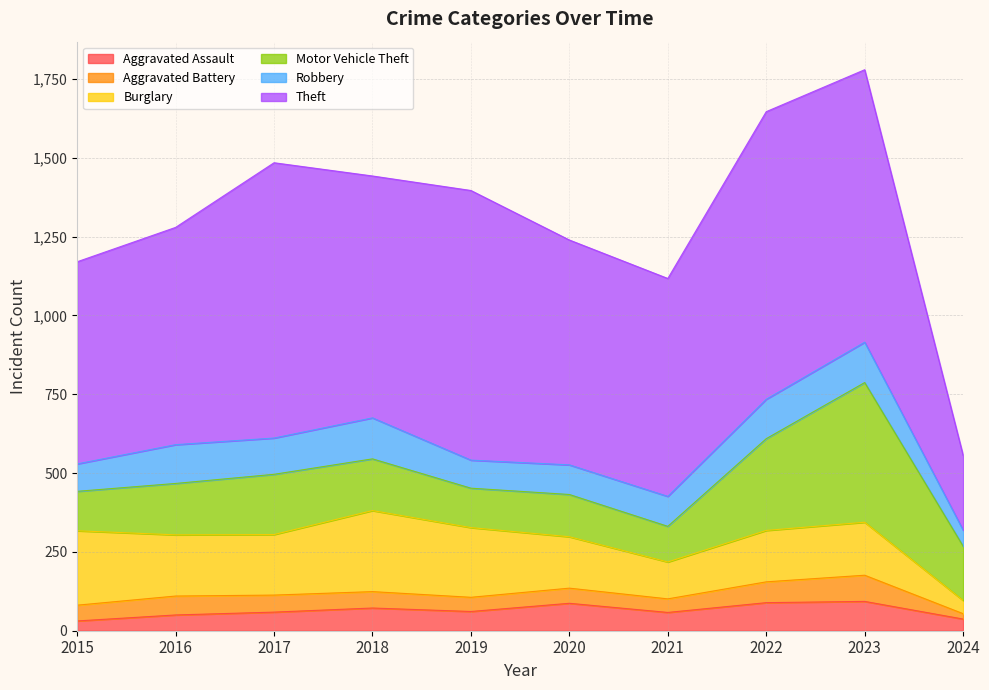

What is the total value across all series at 2021?

1117